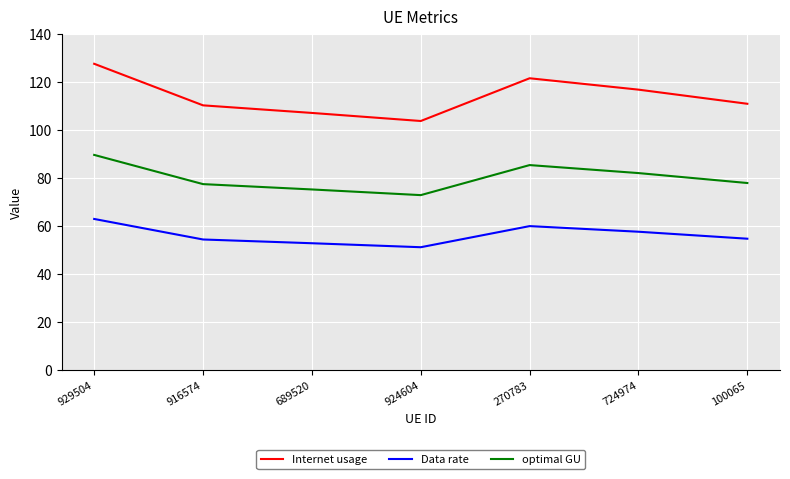

How many lines are shown in the chart?

3